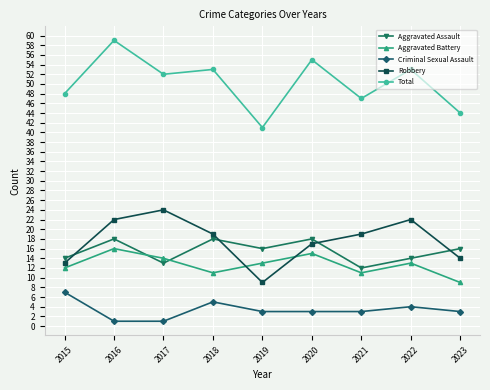

At which label does Robbery reach its minimum?

2019